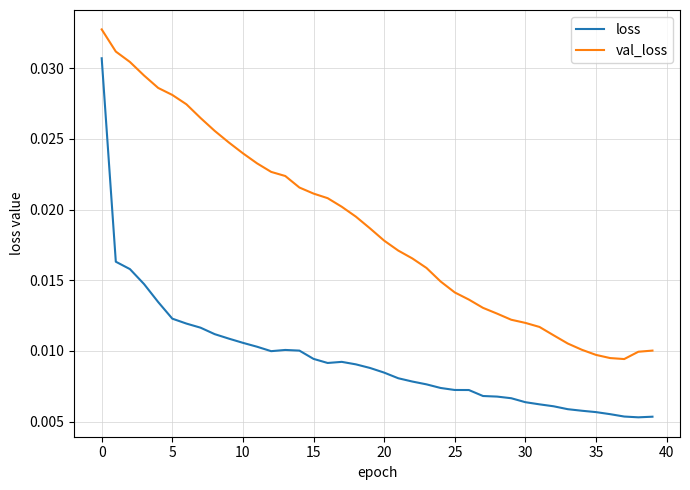

At how many categories does at least one series exceed 0?

40